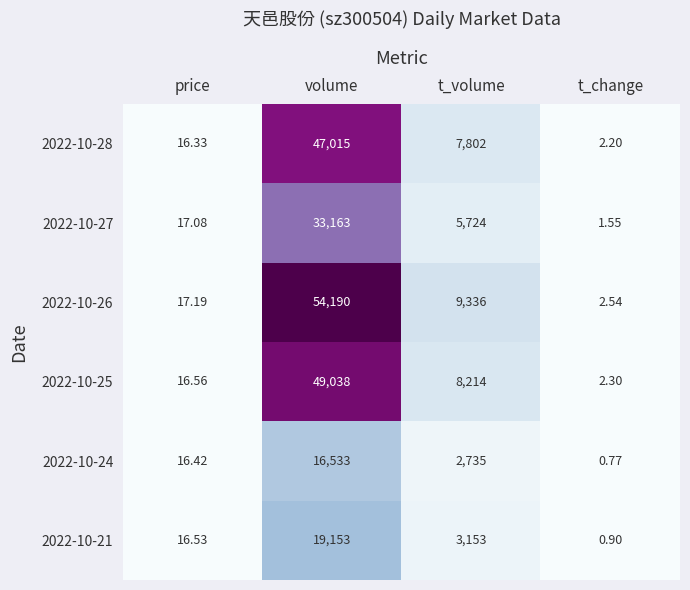

Where is 2022-10-27 nearest to the value 16582?

t_volume